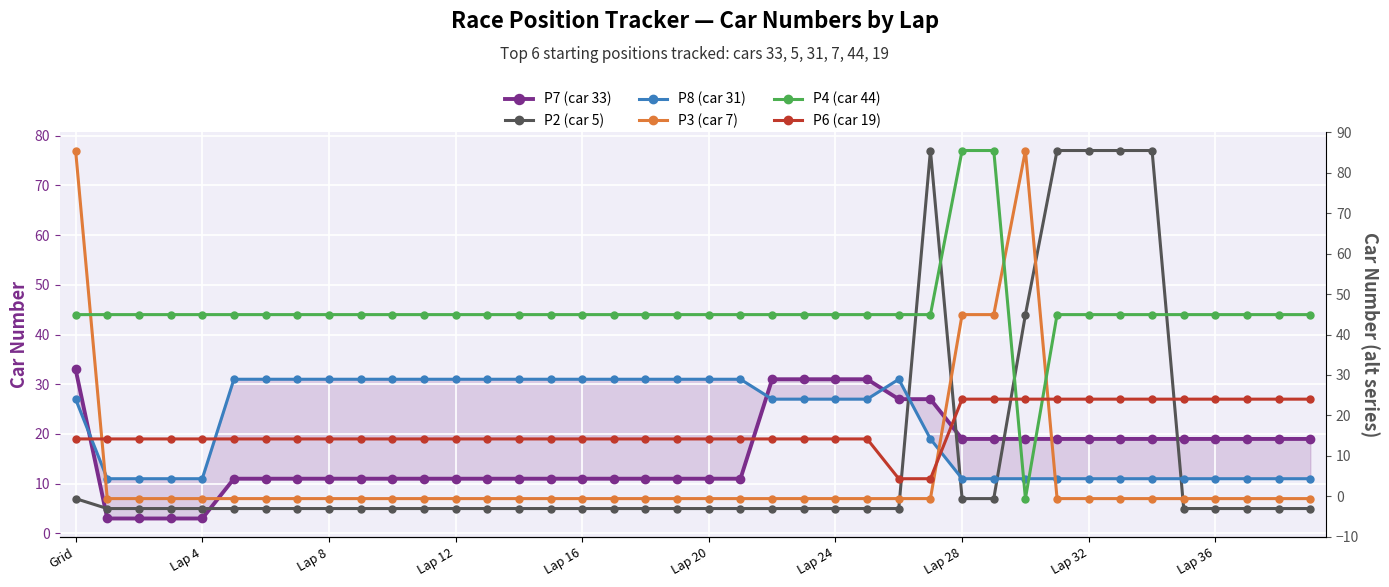

List the series in order of their peak value, lowest first.

P6 (car 19), P8 (car 31), P7 (car 33), P2 (car 5), P3 (car 7), P4 (car 44)